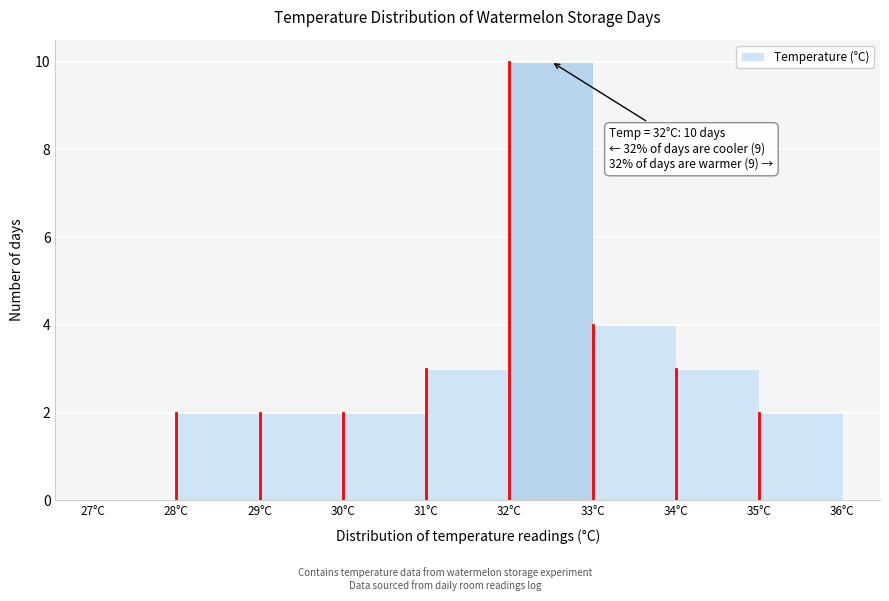

Over which range of the x-axis is the bar tallest?

32 to 33